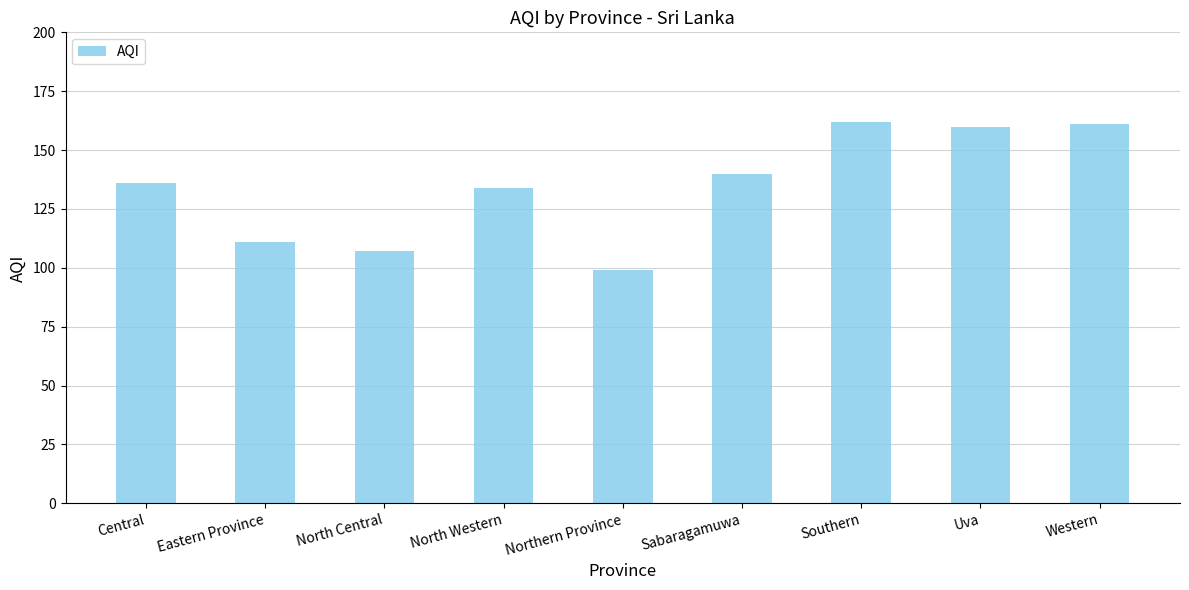

What is the change in value from Northern Province to Sabaragamuwa?

+41